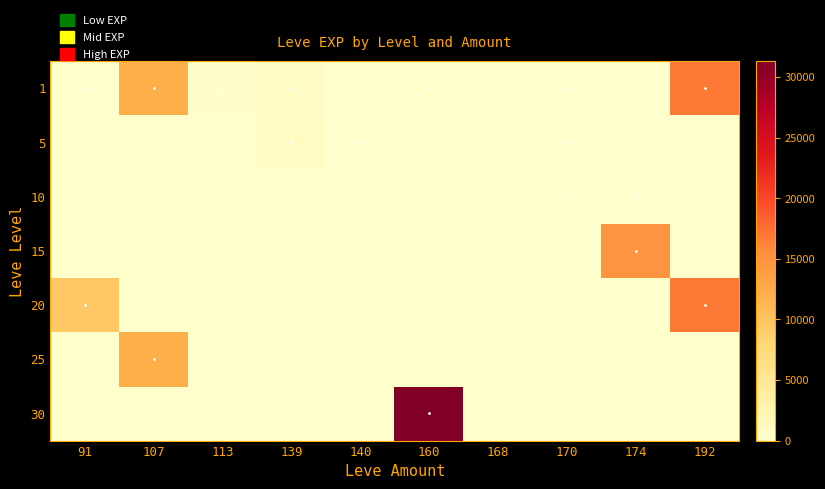

At how many categories does at least one series exceed 6396?

5